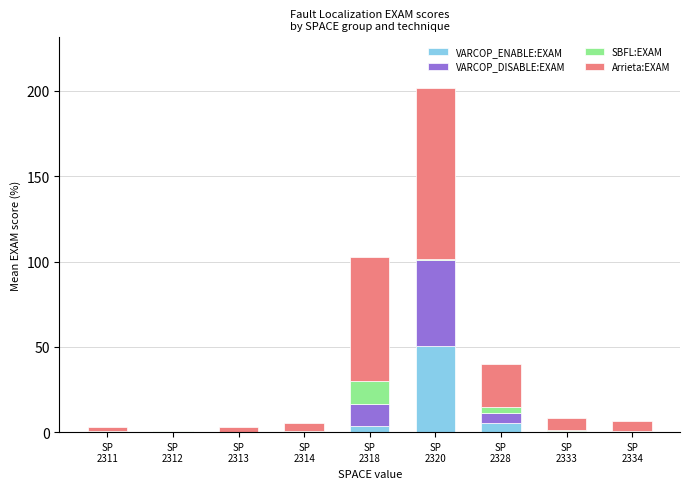

What is the sum of all VARCOP_ENABLE:EXAM values?

60.4